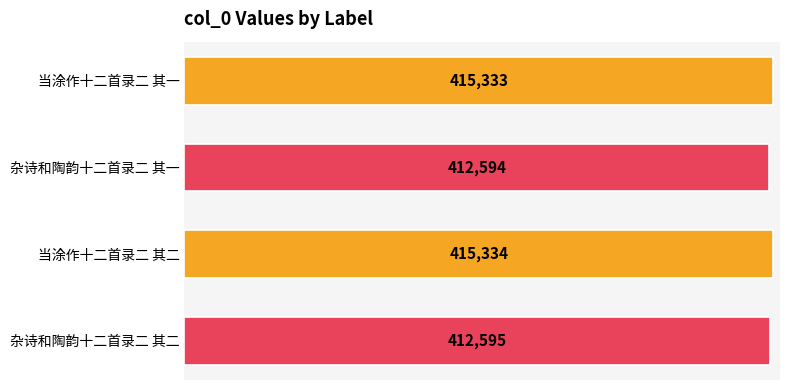

What position from the bottom is 当涂作十二首录二 其一?

4